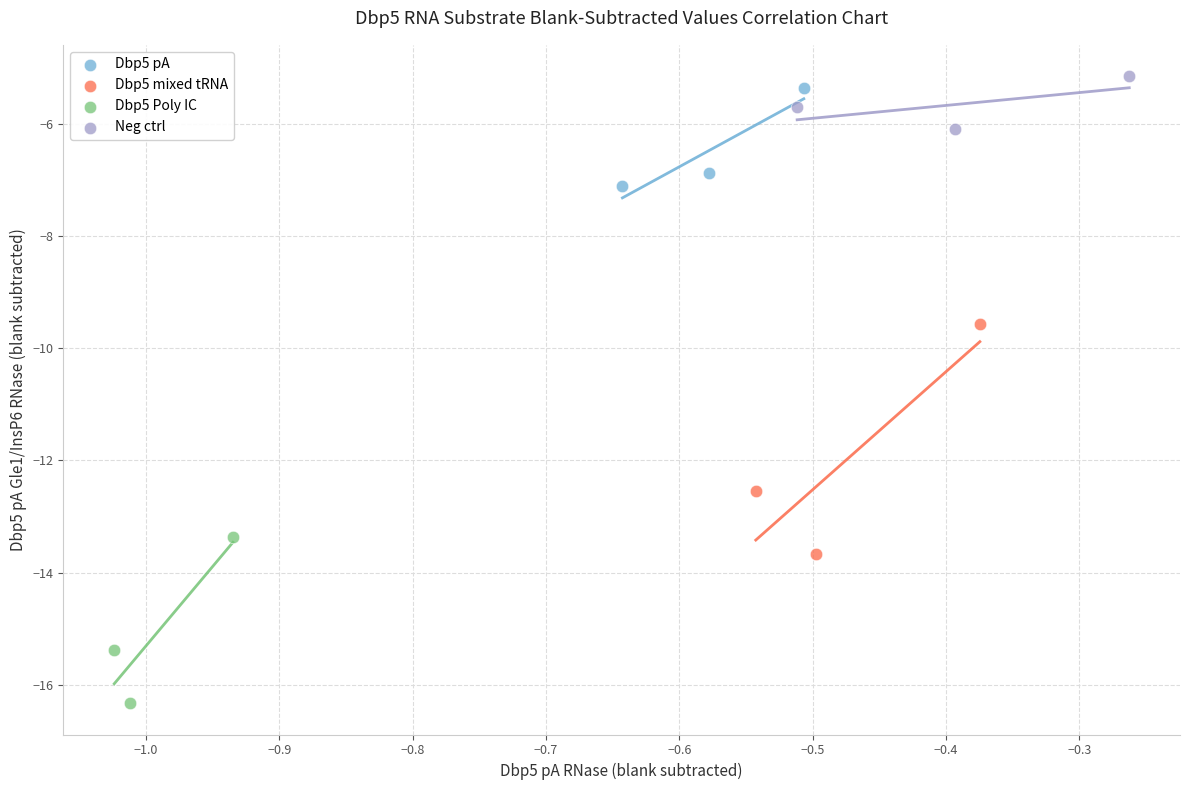

Which series reaches the minimum Y coordinate?

Dbp5 Poly IC